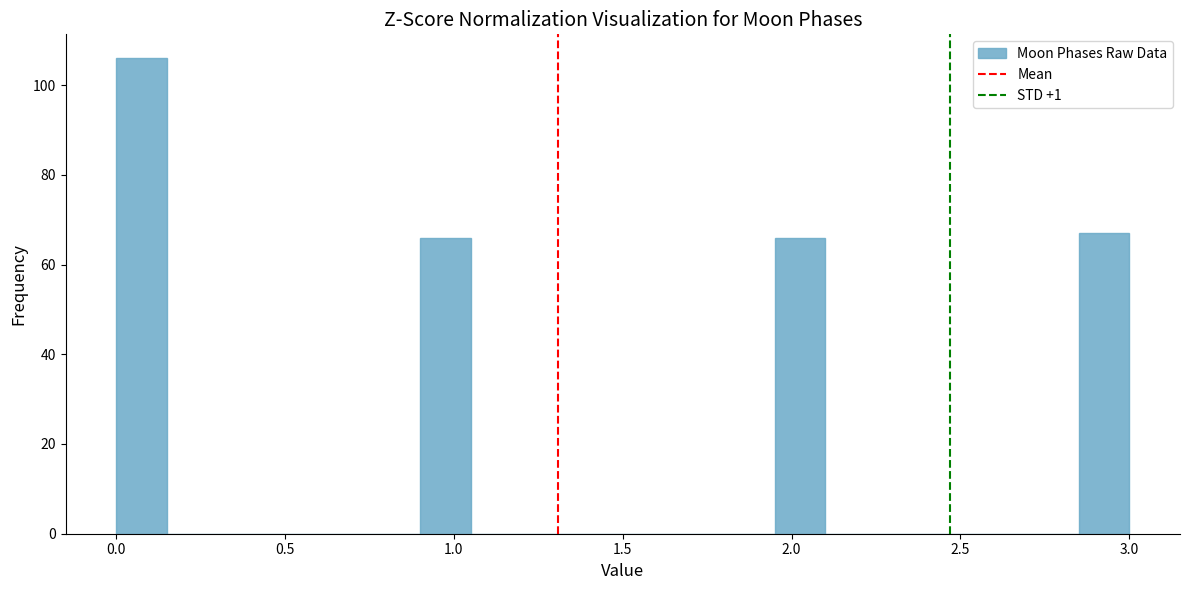

Around what value on the x-axis is the tallest bar? Give the approximate position of its centre, as read against the axis.

0.10